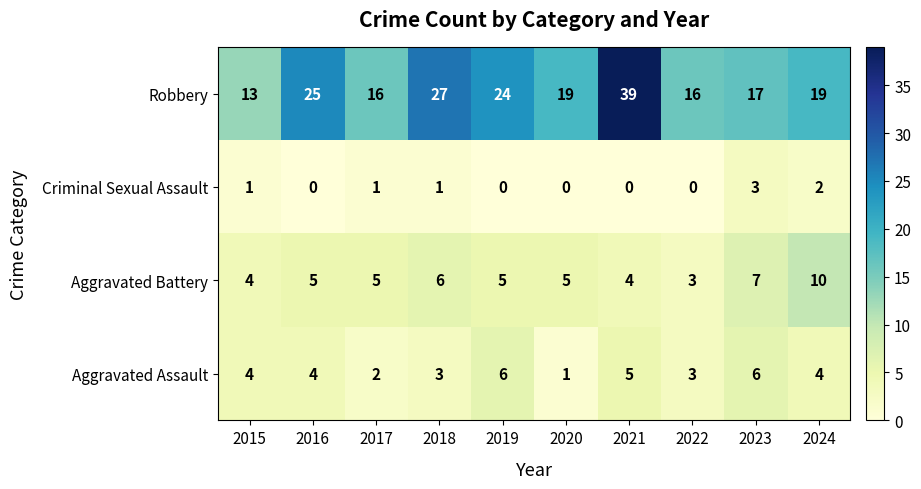

Which category has the highest value in the Robbery series?

2021